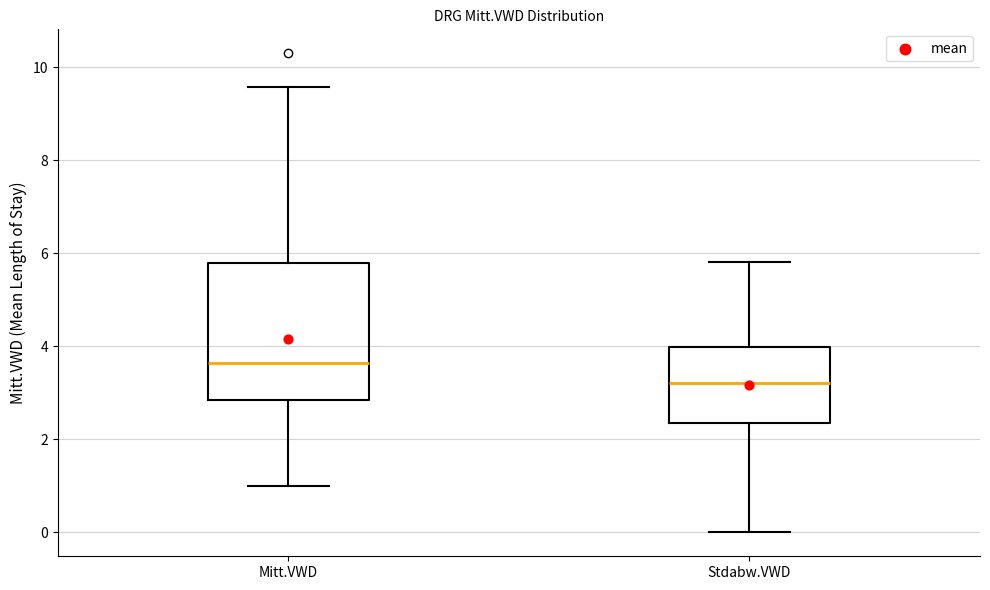

Reading left to right, read every box against the y-axis: the position of its median line, the range the box covers, and the ends of its whiskers. The values are not printed on the chart, so give them approximately, as read against the axis.

Mitt.VWD: median 3.6, box 2.8 to 5.8, whiskers 1.0 to 9.6
Stdabw.VWD: median 3.2, box 2.4 to 4.0, whiskers 0.0 to 5.8